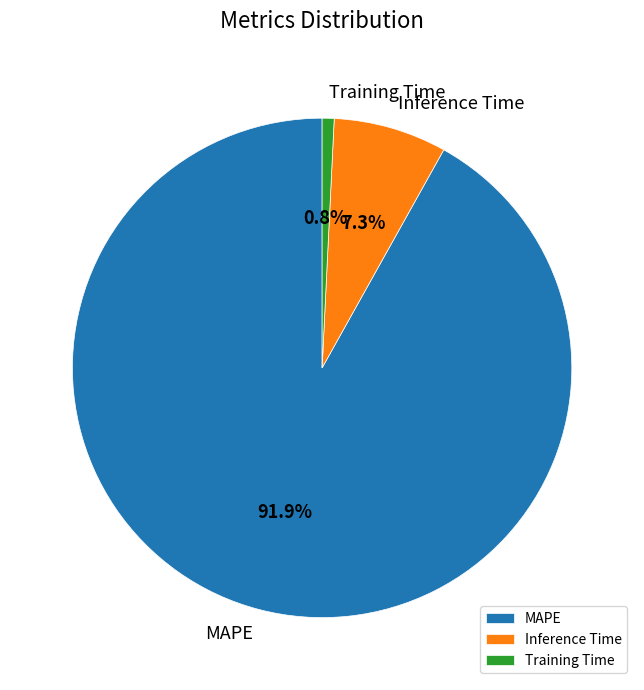

The MAPE slice represents 99% of the pie. True or false?

False